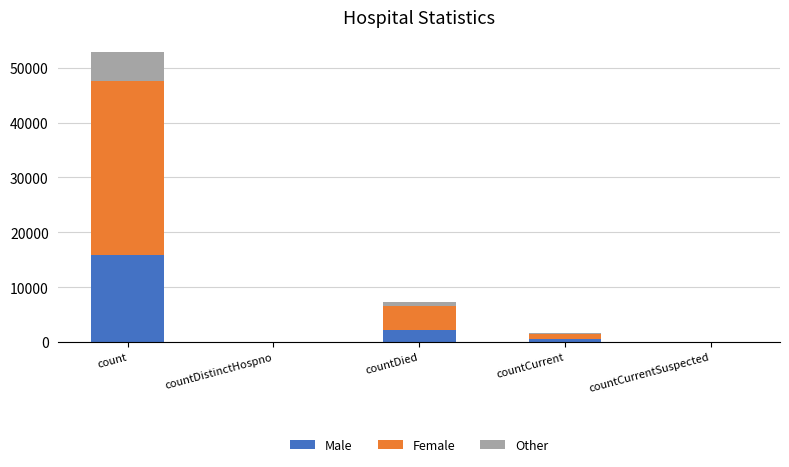

How many distinct data groups are displayed?

3